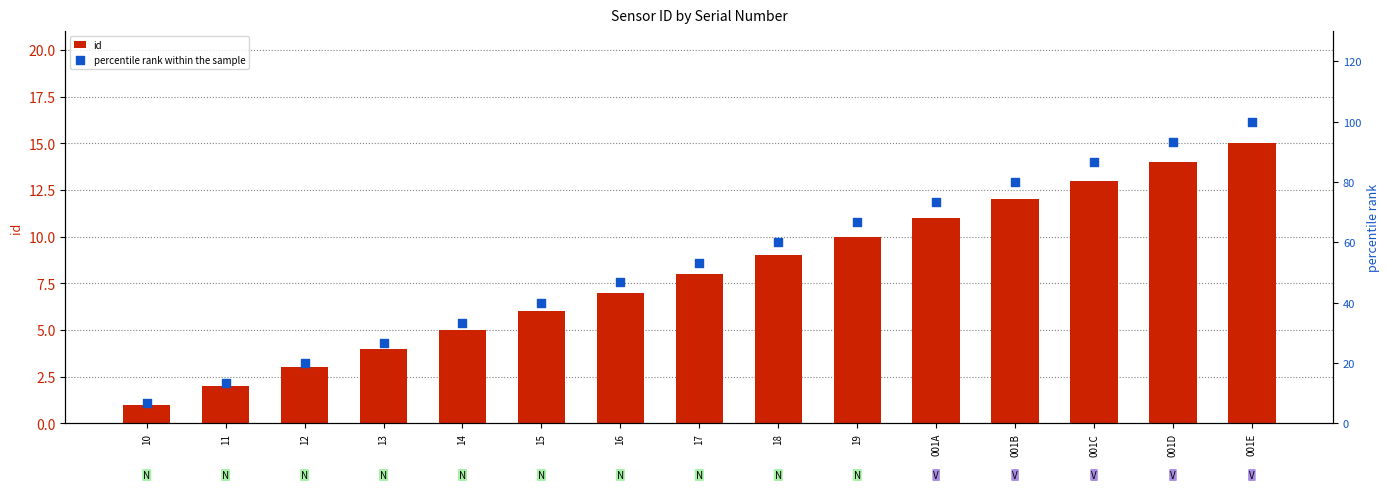

Which series contains the lowest Y value?

id